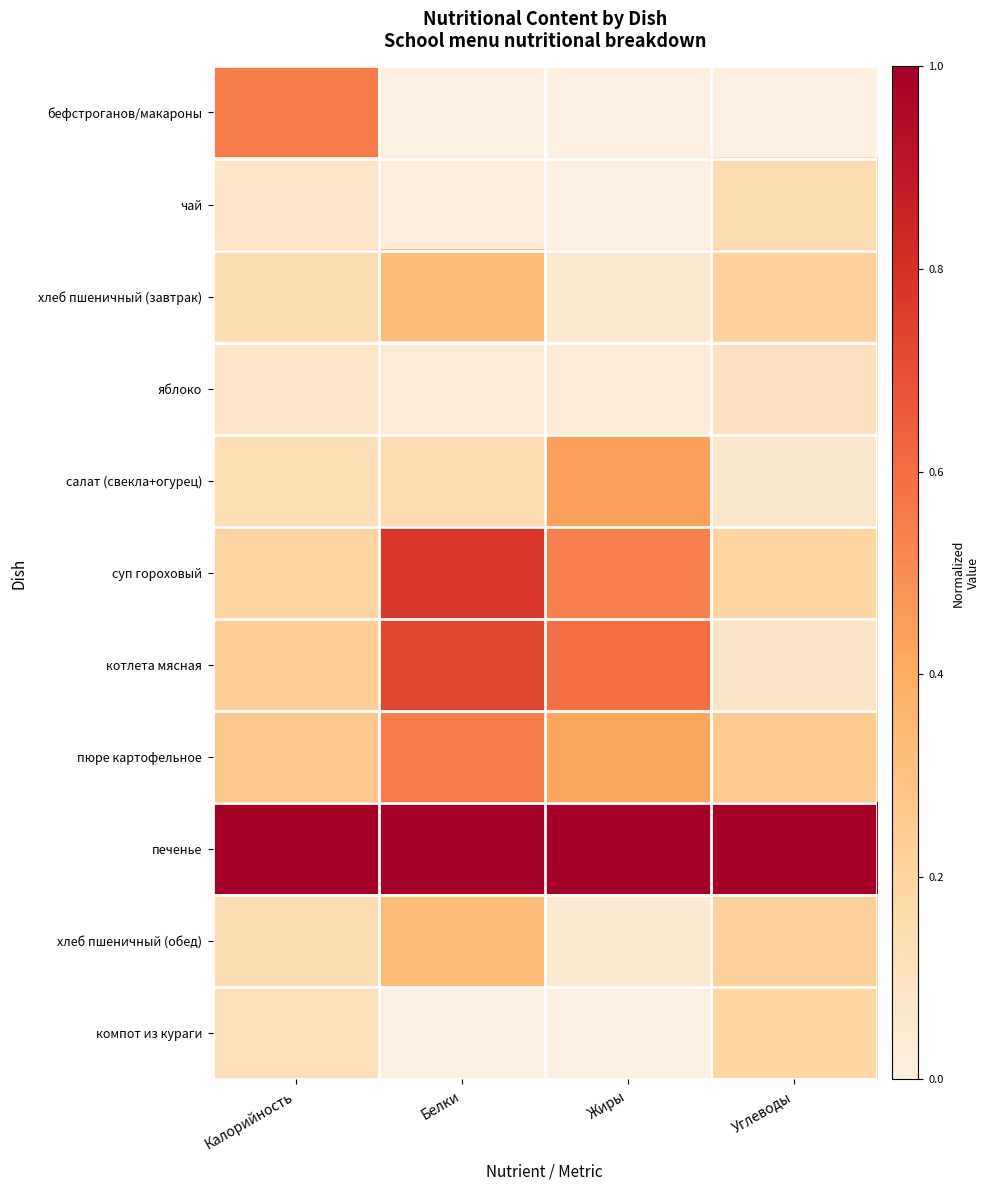

What is the total value across all series at Калорийность?

2.9